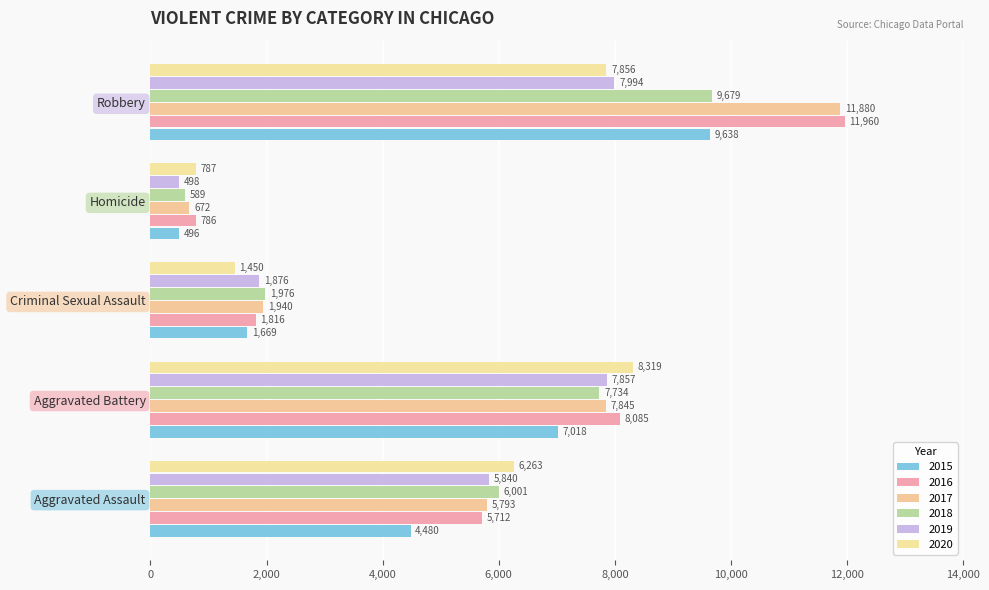

Count the number of data series in this chart.

6